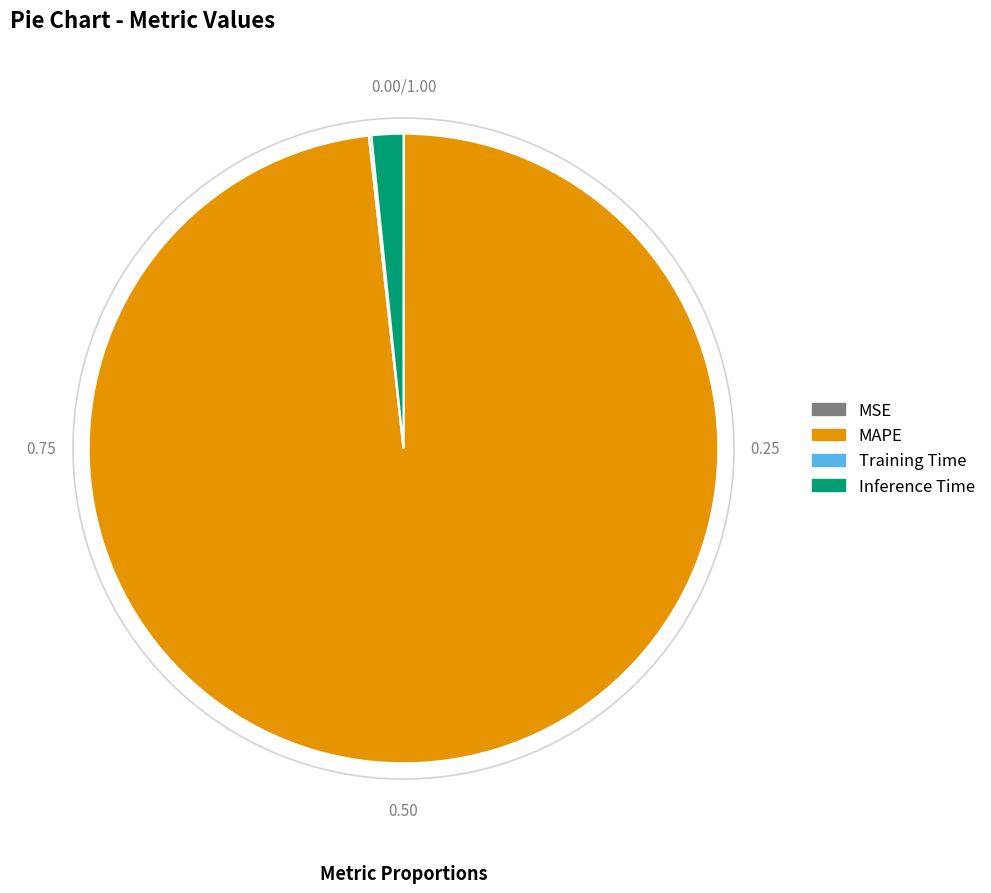

Which category has the biggest portion of the pie?

MAPE